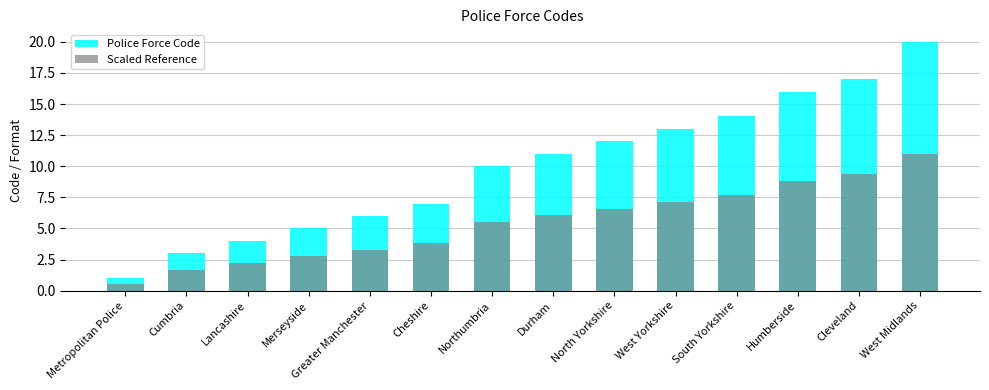

At which category is the sum across all series the highest?

West Midlands